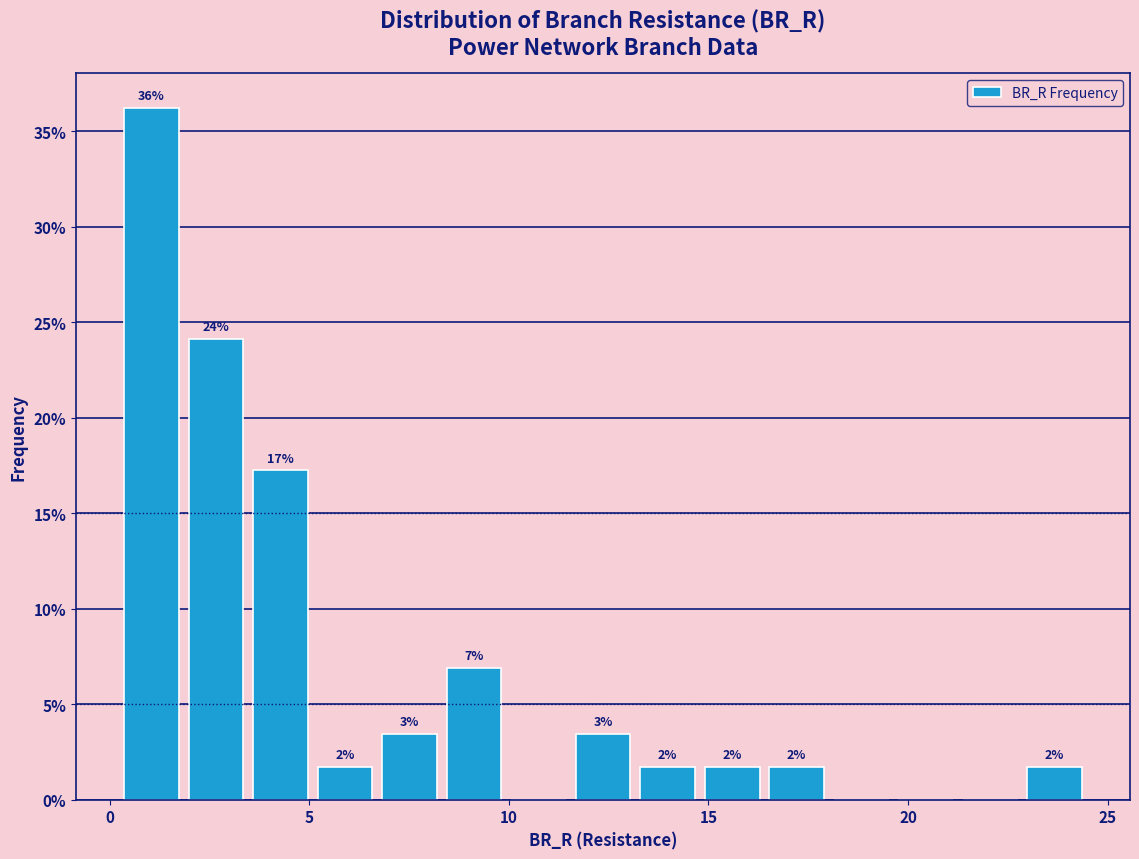

Around what value on the x-axis is the tallest bar? Give the approximate position of its centre, as read against the axis.

1.0